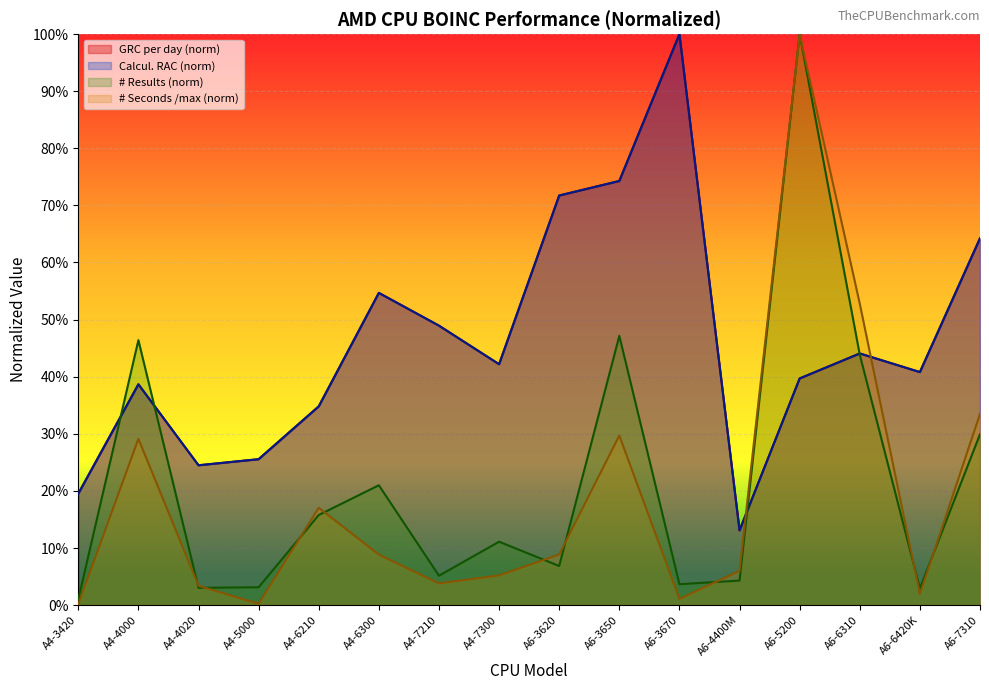

Reading left to right, extract all data points from this chart.

GRC per day: A4-3420=0.2	A4-4000=0.4	A4-4020=0.2	A4-5000=0.3	A4-6210=0.3	A4-6300=0.5	A4-7210=0.5	A4-7300=0.4	A6-3620=0.7	A6-3650=0.7	A6-3670=1.0	A6-4400M=0.1	A6-5200=0.4	A6-6310=0.4	A6-6420K=0.4	A6-7310=0.6
Calcul. RAC: A4-3420=0.2	A4-4000=0.4	A4-4020=0.2	A4-5000=0.3	A4-6210=0.3	A4-6300=0.5	A4-7210=0.5	A4-7300=0.4	A6-3620=0.7	A6-3650=0.7	A6-3670=1.0	A6-4400M=0.1	A6-5200=0.4	A6-6310=0.4	A6-6420K=0.4	A6-7310=0.6
# Results: A4-3420=0.0	A4-4000=0.5	A4-4020=0.0	A4-5000=0.0	A4-6210=0.2	A4-6300=0.2	A4-7210=0.1	A4-7300=0.1	A6-3620=0.1	A6-3650=0.5	A6-3670=0.0	A6-4400M=0.0	A6-5200=1.0	A6-6310=0.4	A6-6420K=0.0	A6-7310=0.3
# Seconds (k): A4-3420=0.0	A4-4000=0.3	A4-4020=0.0	A4-5000=0.0	A4-6210=0.2	A4-6300=0.1	A4-7210=0.0	A4-7300=0.1	A6-3620=0.1	A6-3650=0.3	A6-3670=0.0	A6-4400M=0.1	A6-5200=1.0	A6-6310=0.5	A6-6420K=0.0	A6-7310=0.3